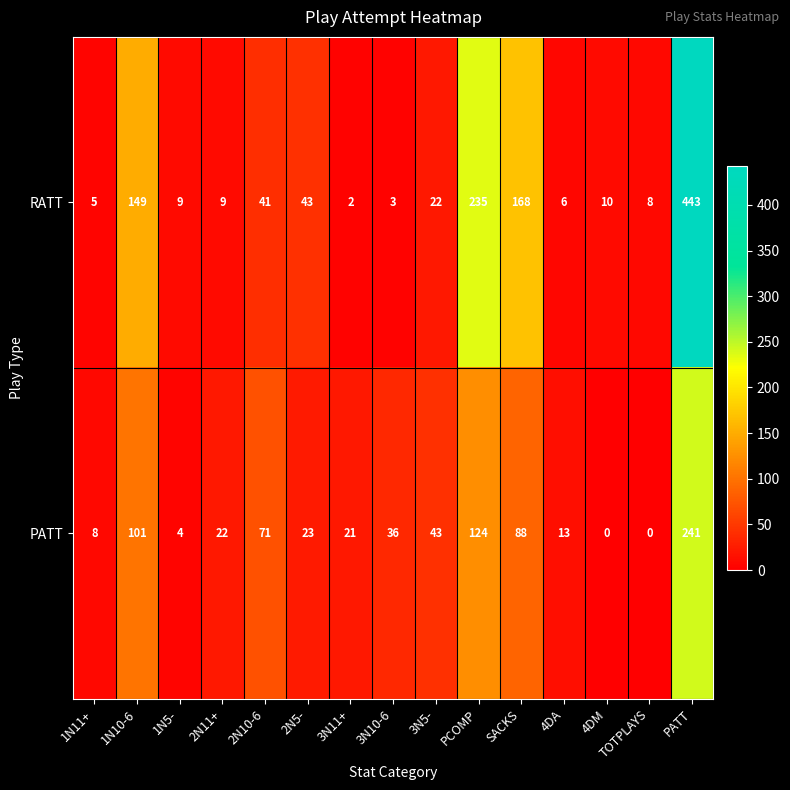

The value of RATT at 1N10-6 is 91. True or false?

False